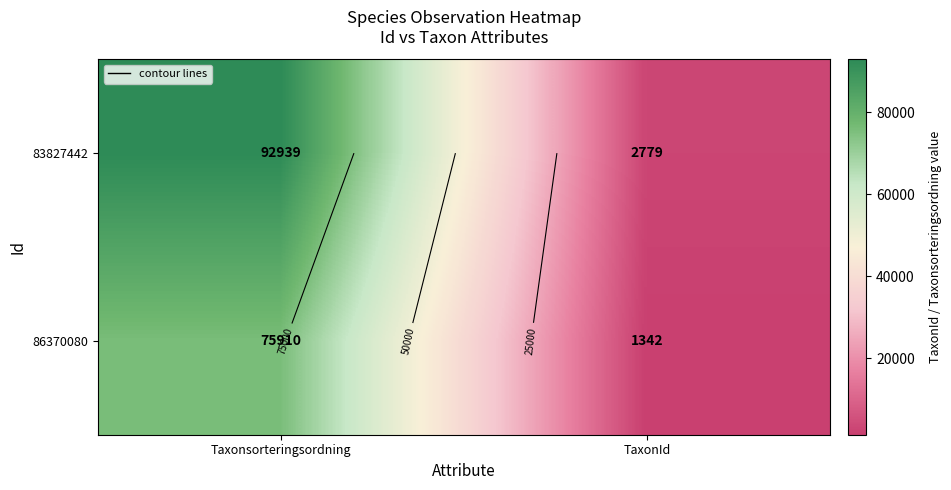

Which category has the highest value across all series?

Taxonsorteringsordning